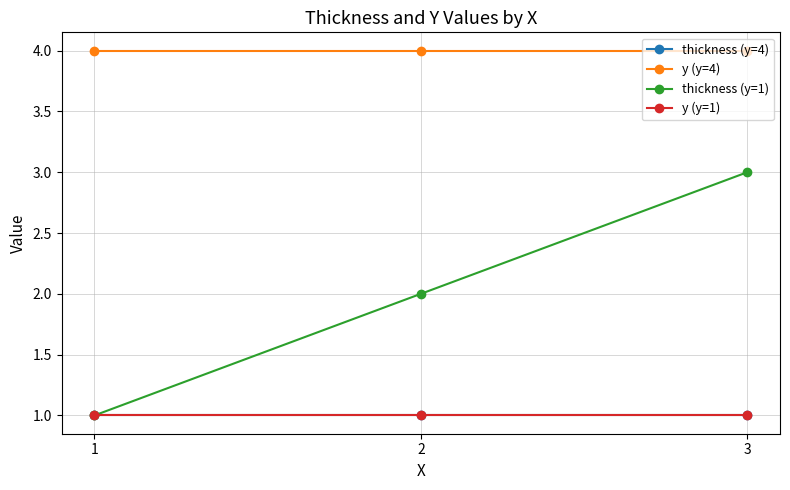

Does the chart display data point markers on the line(s)?

Yes